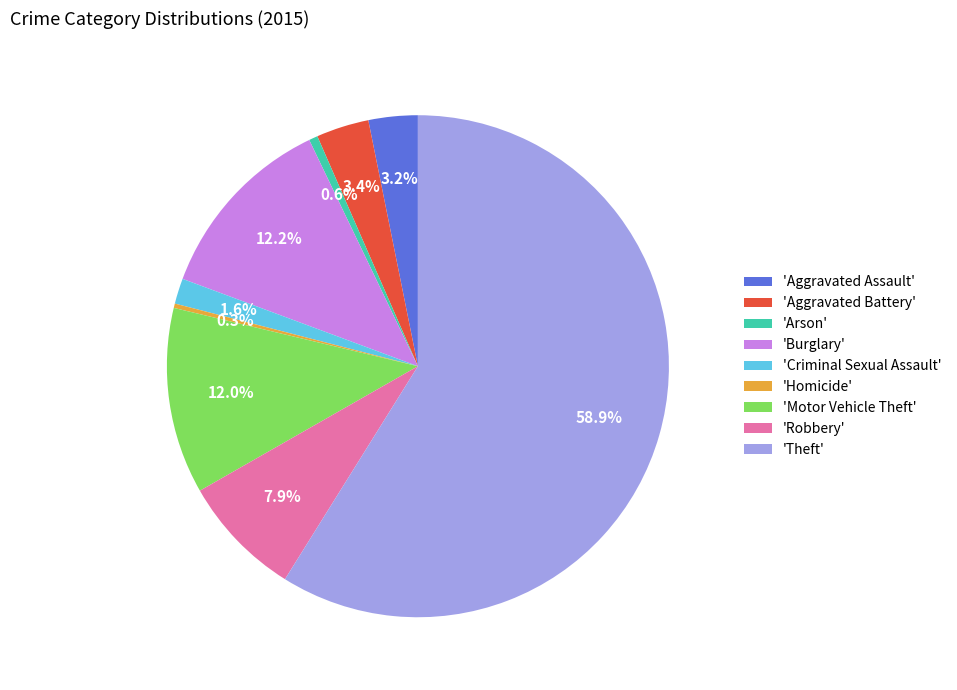

What percentage do 'Criminal Sexual Assault' and 'Homicide' together represent?

1.9%